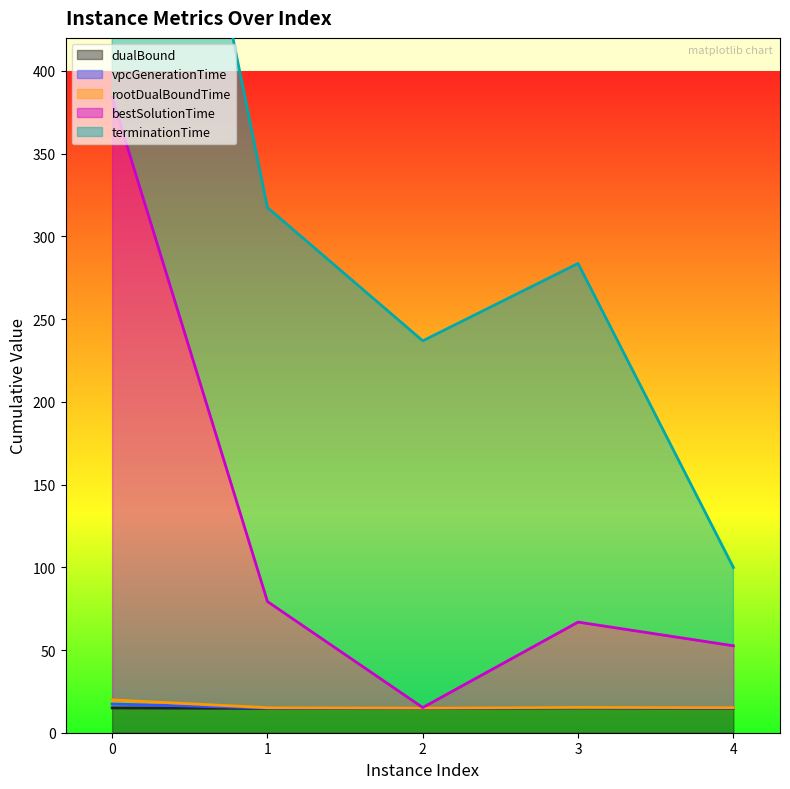

True or false: rootDualBoundTime and vpcGenerationTime cross at least once.

False